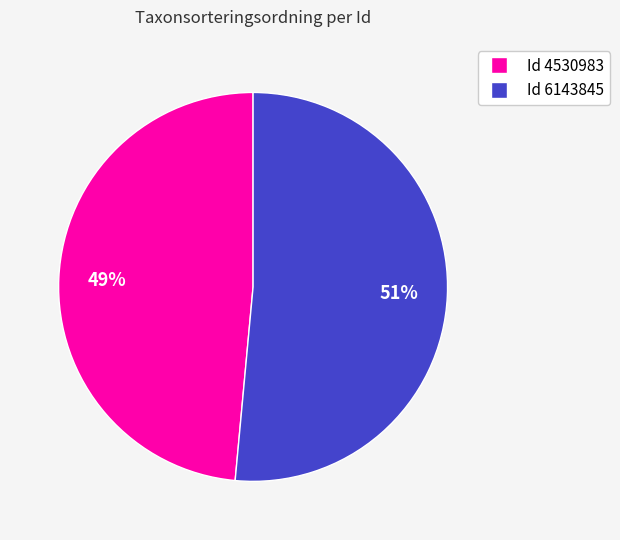

To the nearest percent, what is the average slice percentage?

50%